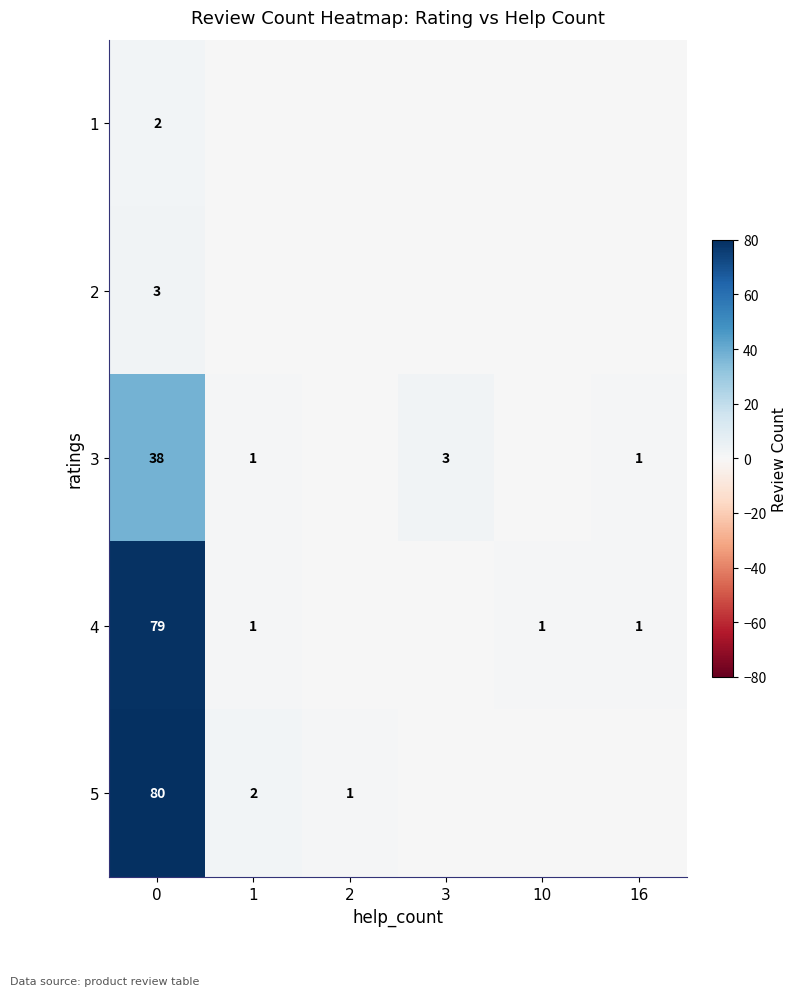

What is the total value across all series at 3?

3